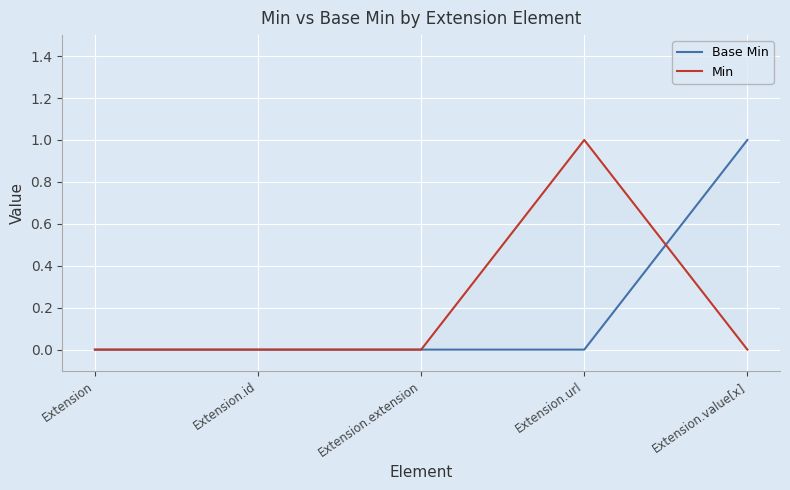

Rank the series at Extension.extension from lowest to highest value.

Base Min, Min